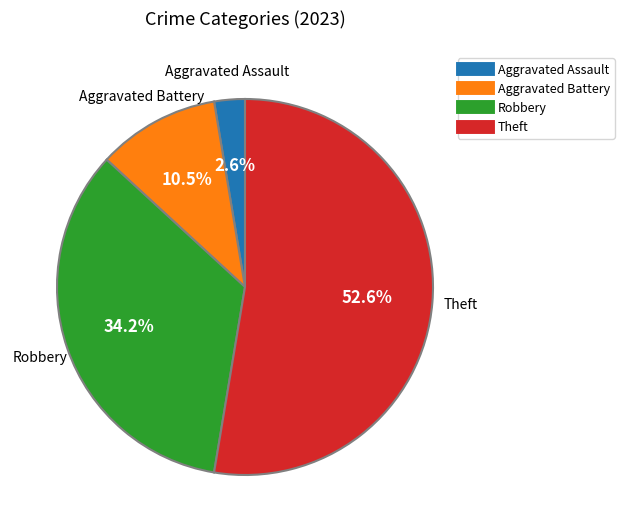

Rank the categories by value from lowest to highest.

Aggravated Assault, Aggravated Battery, Robbery, Theft